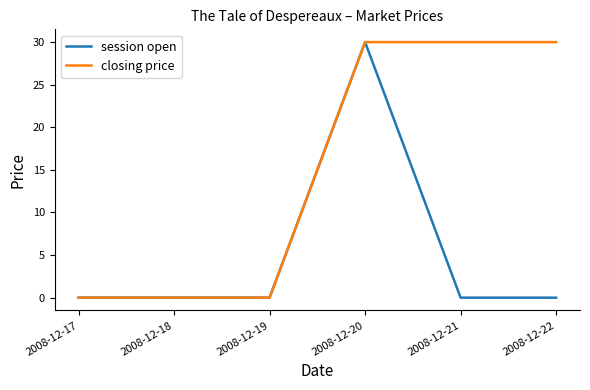

True or false: session open has a value of 19 at 2008-12-19.

False